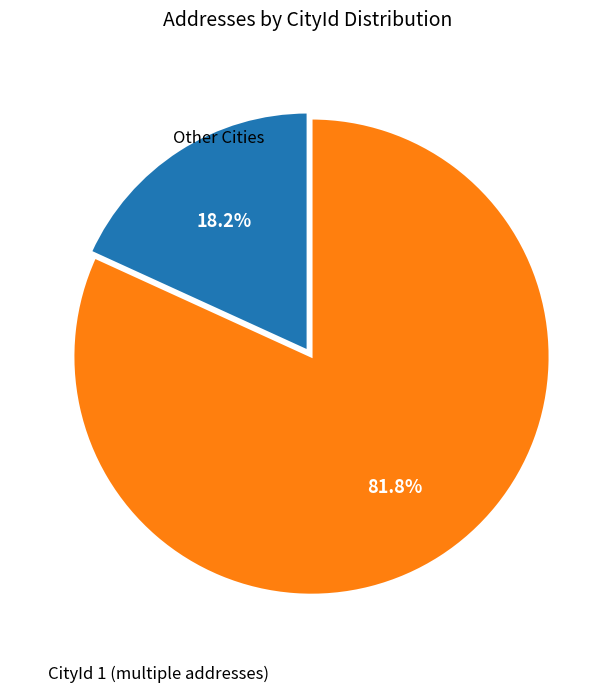

Does any single category account for the majority?

Yes